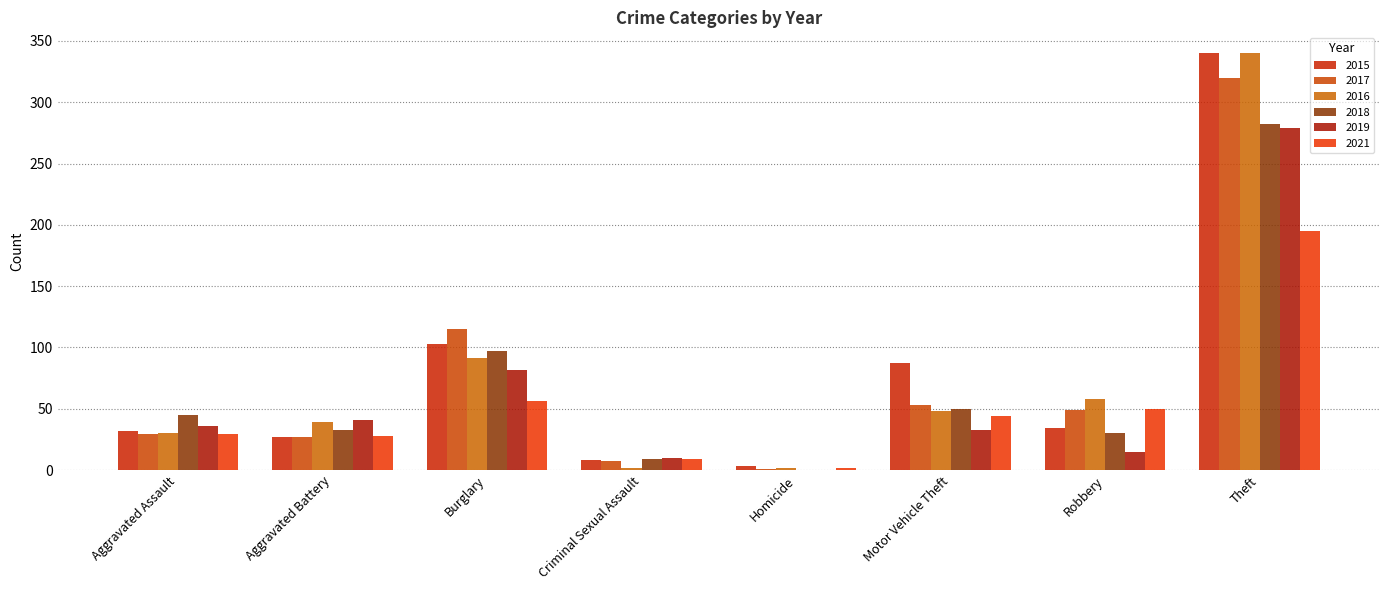

List the series in order of their peak value, highest first.

2015, 2016, 2017, 2018, 2019, 2021